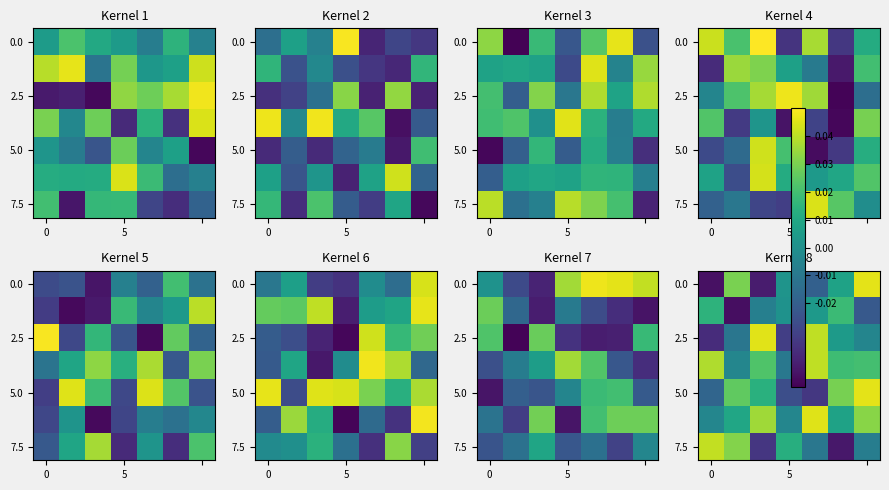

At how many categories does at least one series exceed 0?

7